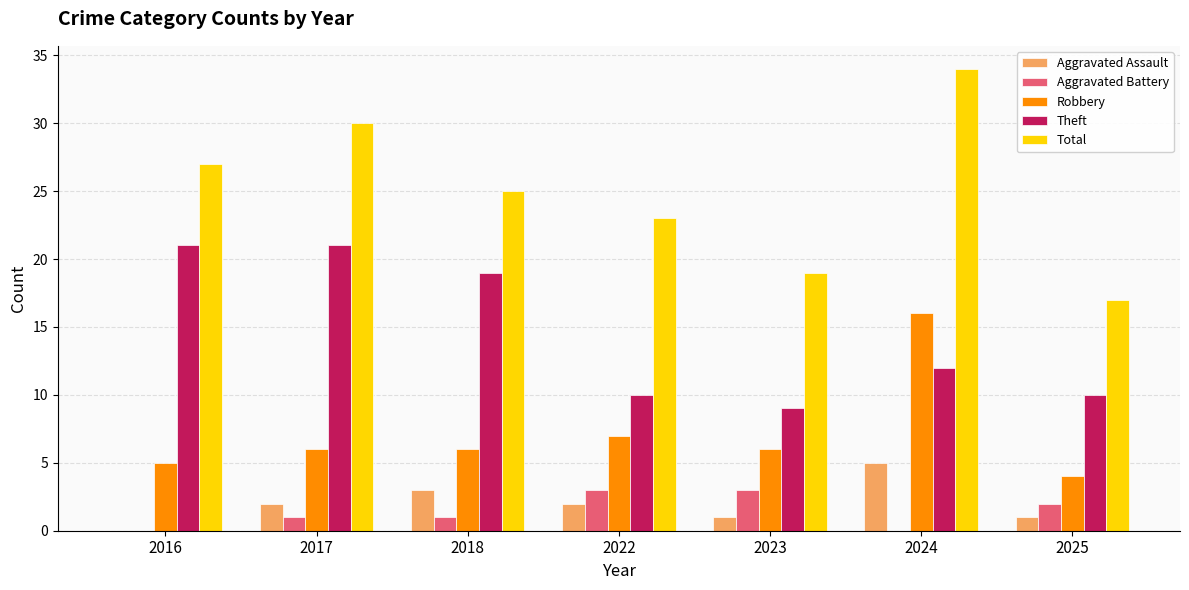

Which series has the largest total across all categories?

Total